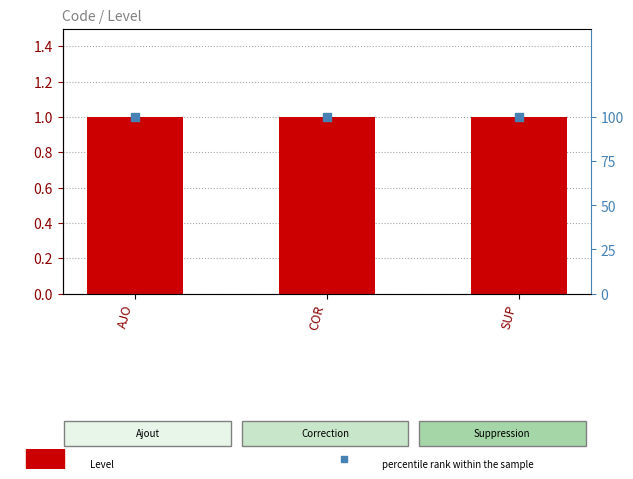

Which series has the largest total across all categories?

percentile rank within the sample